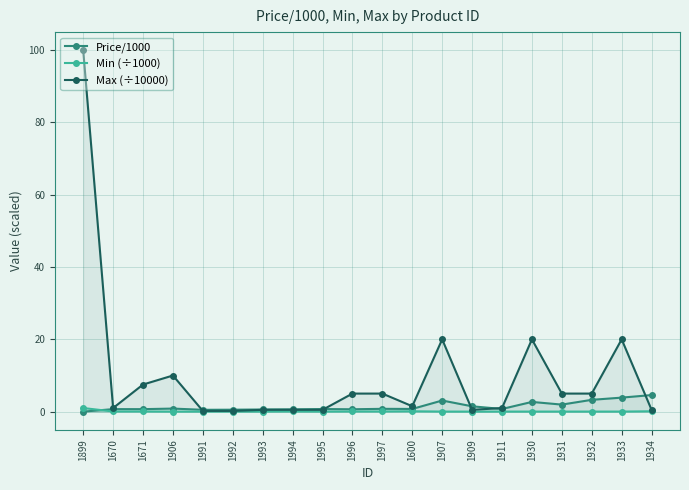

True or false: Max (÷10000) has more than 2 points higher than both neighbors.

True